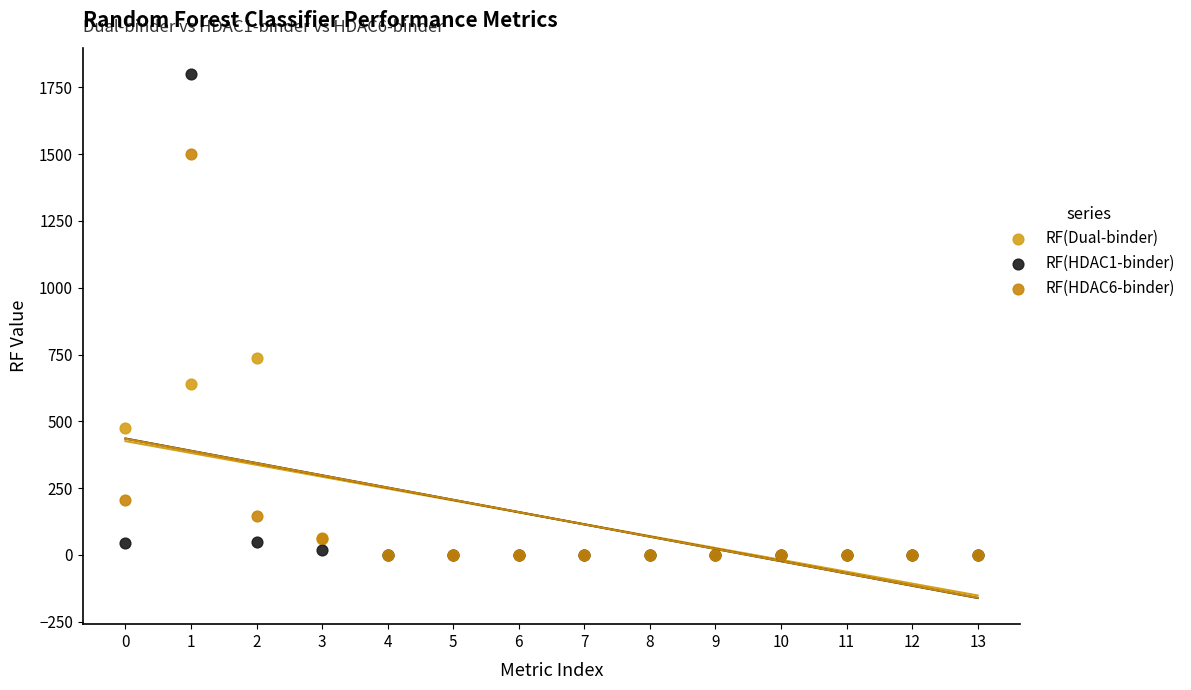

Across all series, what Y value is closest to 900?

737.8